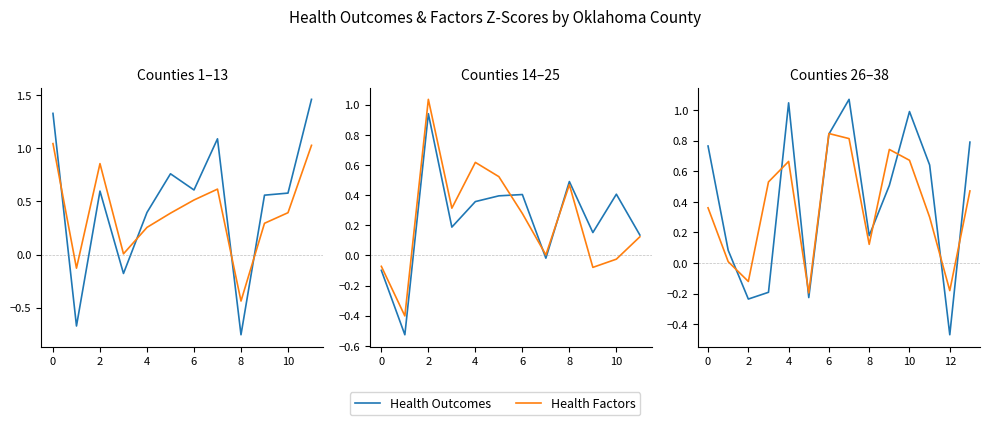

At 2, list the series in order from largest to smallest.

Health Factors, Health Outcomes